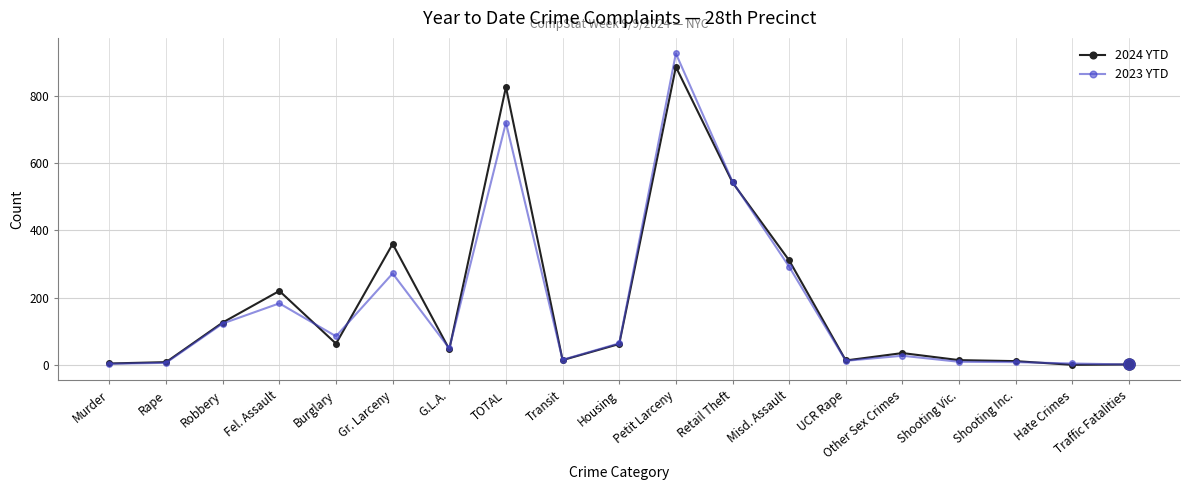

At which category is the sum across all series the highest?

Petit Larceny